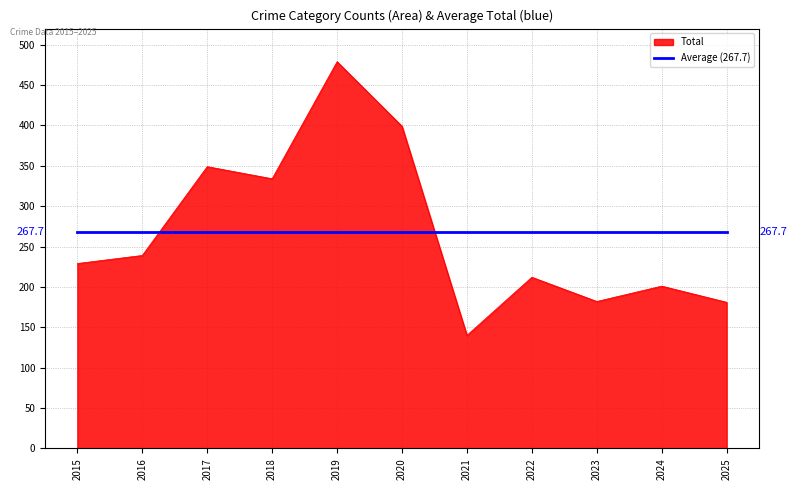

Does the chart display data point markers on the line(s)?

No